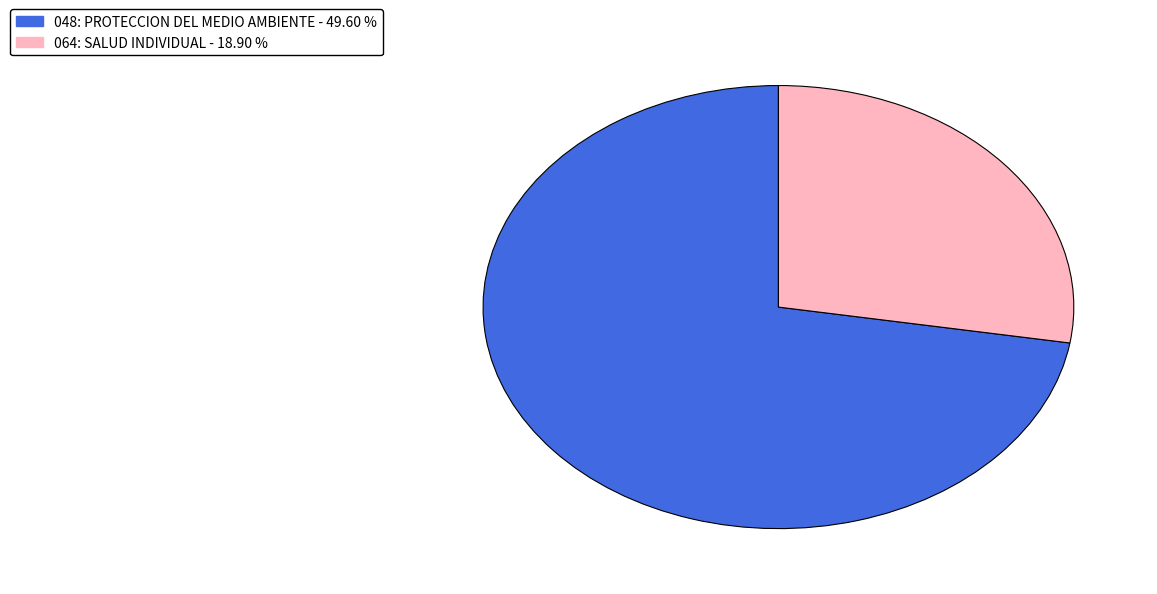

Is it true that 048: PROTECCION DEL MEDIO AMBIENTE is 62% of the pie?

False